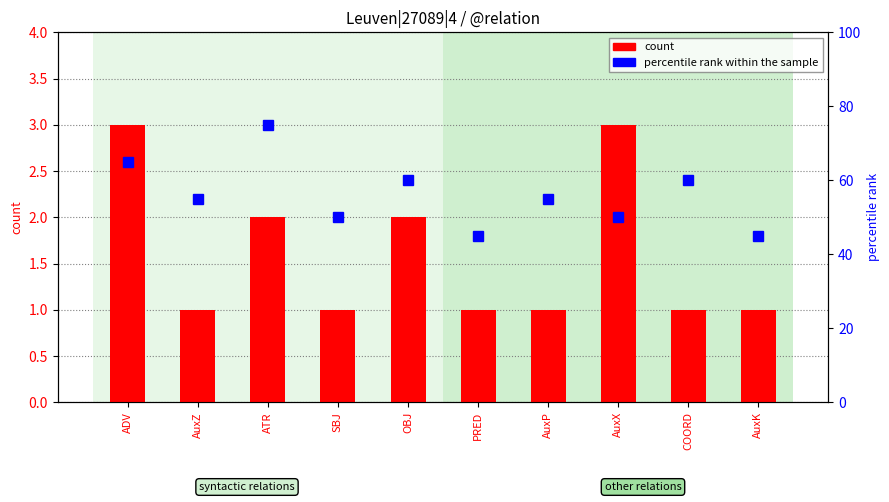

How many categories are shown in the chart?

10